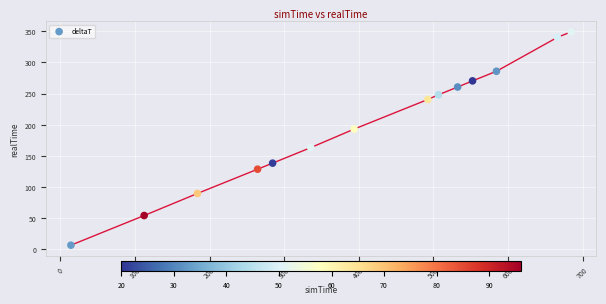

What is the range of Y values (max minus min)?

342.3